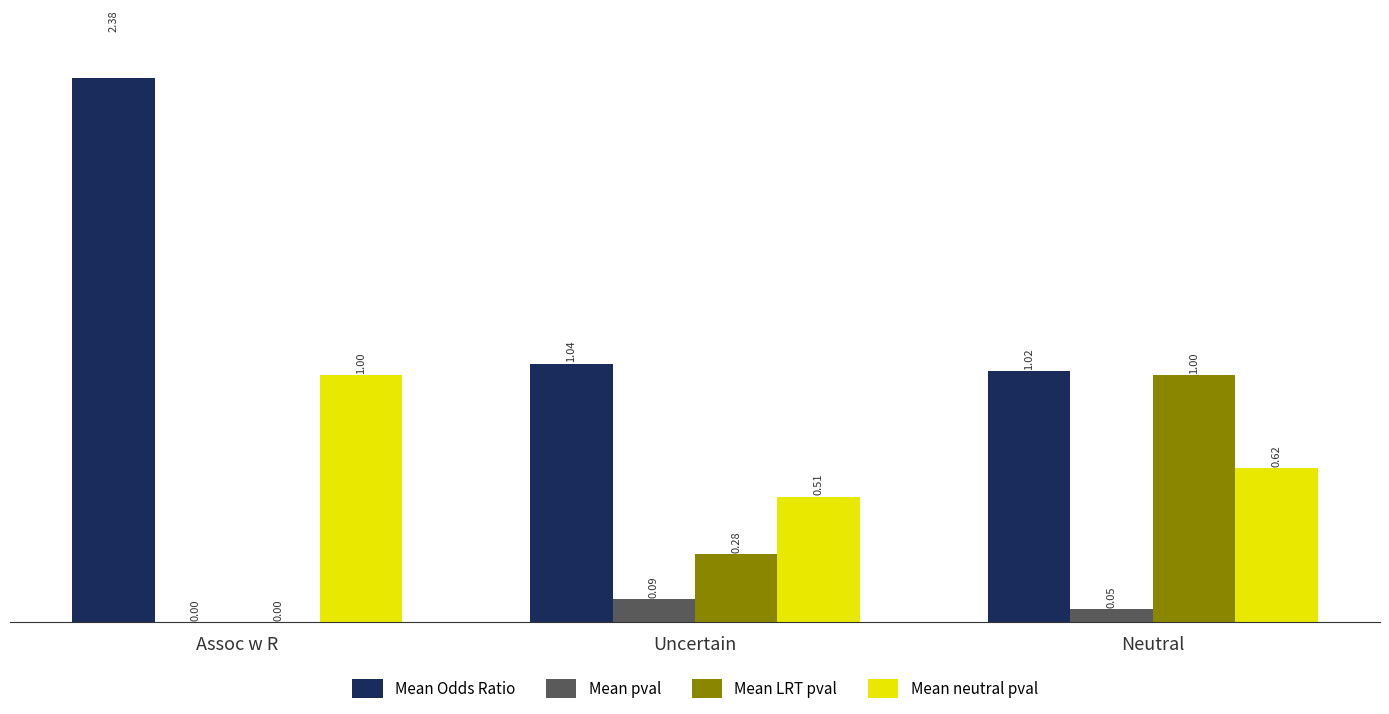

What is the spread (max minus min) of values at Uncertain?

1.0